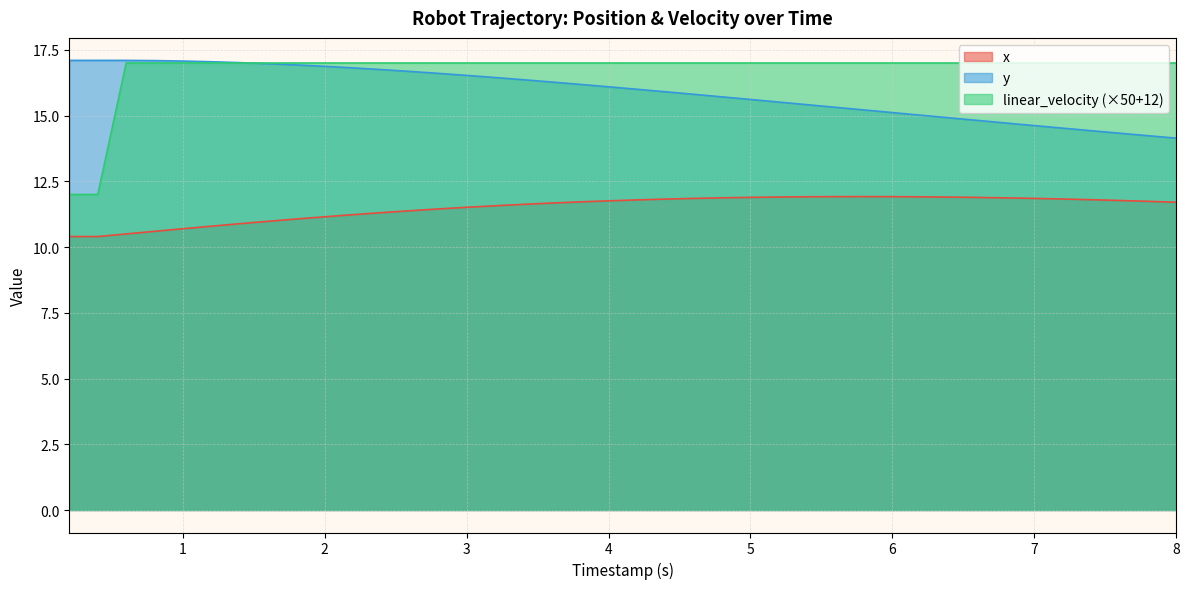

At which label does y reach its peak?

0.2